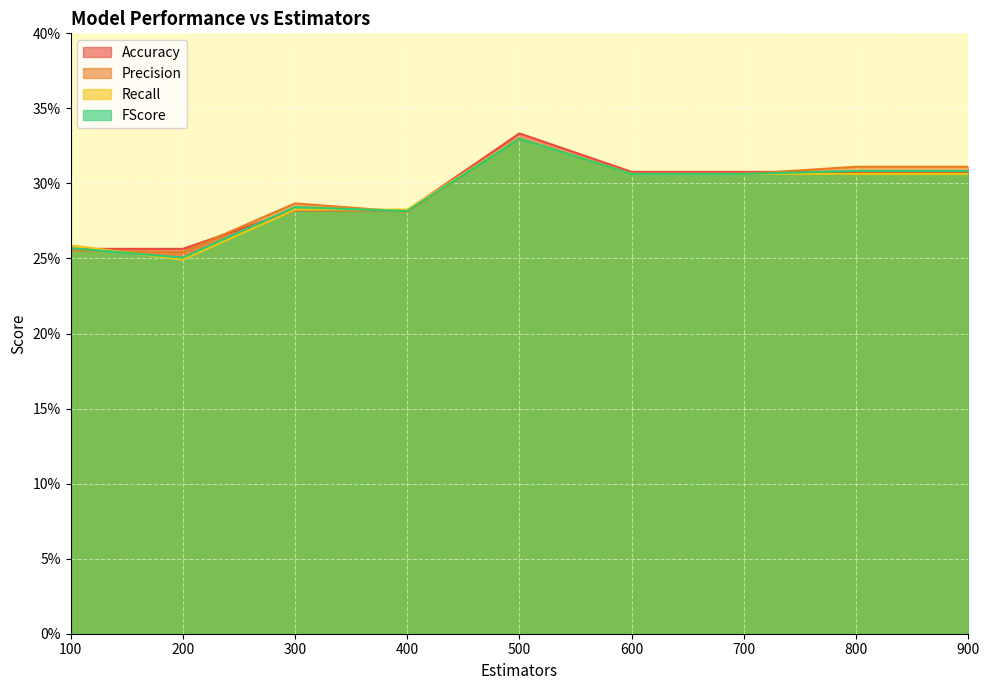

Is it true that FScore equals 0.1 at 100?

False